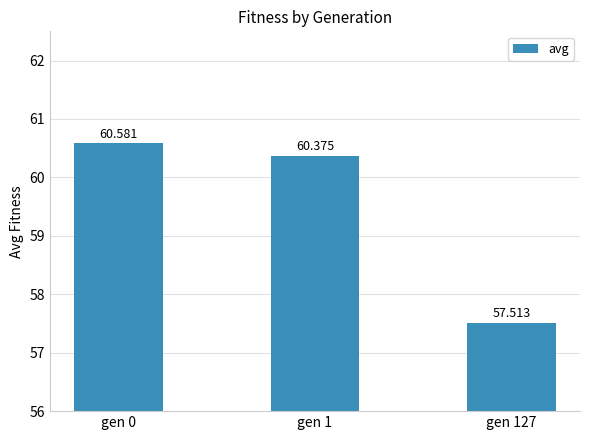

Reading left to right, extract all data points from this chart.

60.6	60.4	57.5